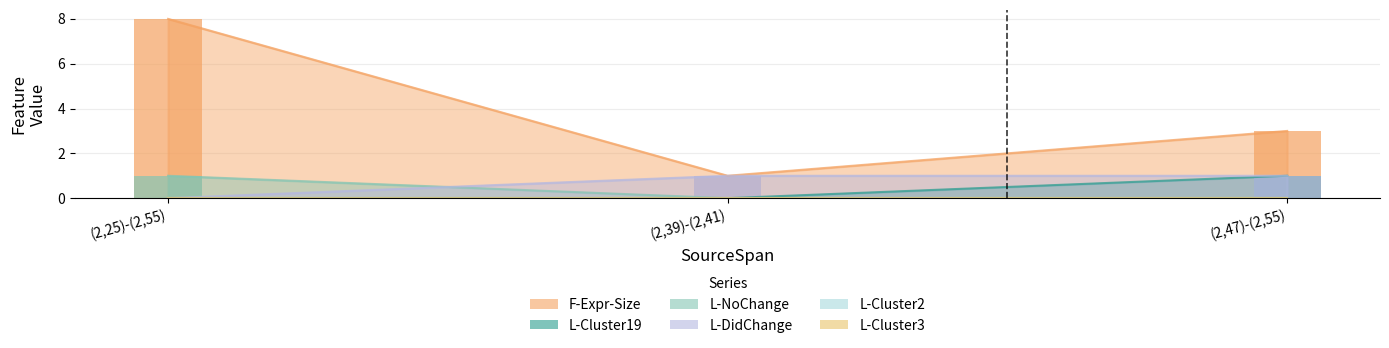

Between (2,25)-(2,55) and (2,47)-(2,55), which series saw the biggest shift?

F-Expr-Size